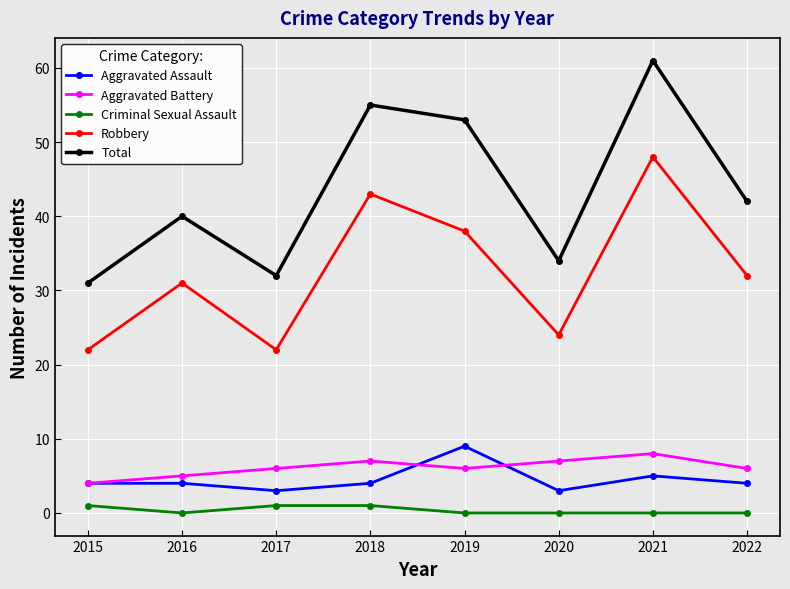

Is the value of Criminal Sexual Assault at 2022 greater than the value of Aggravated Assault at 2018?

No